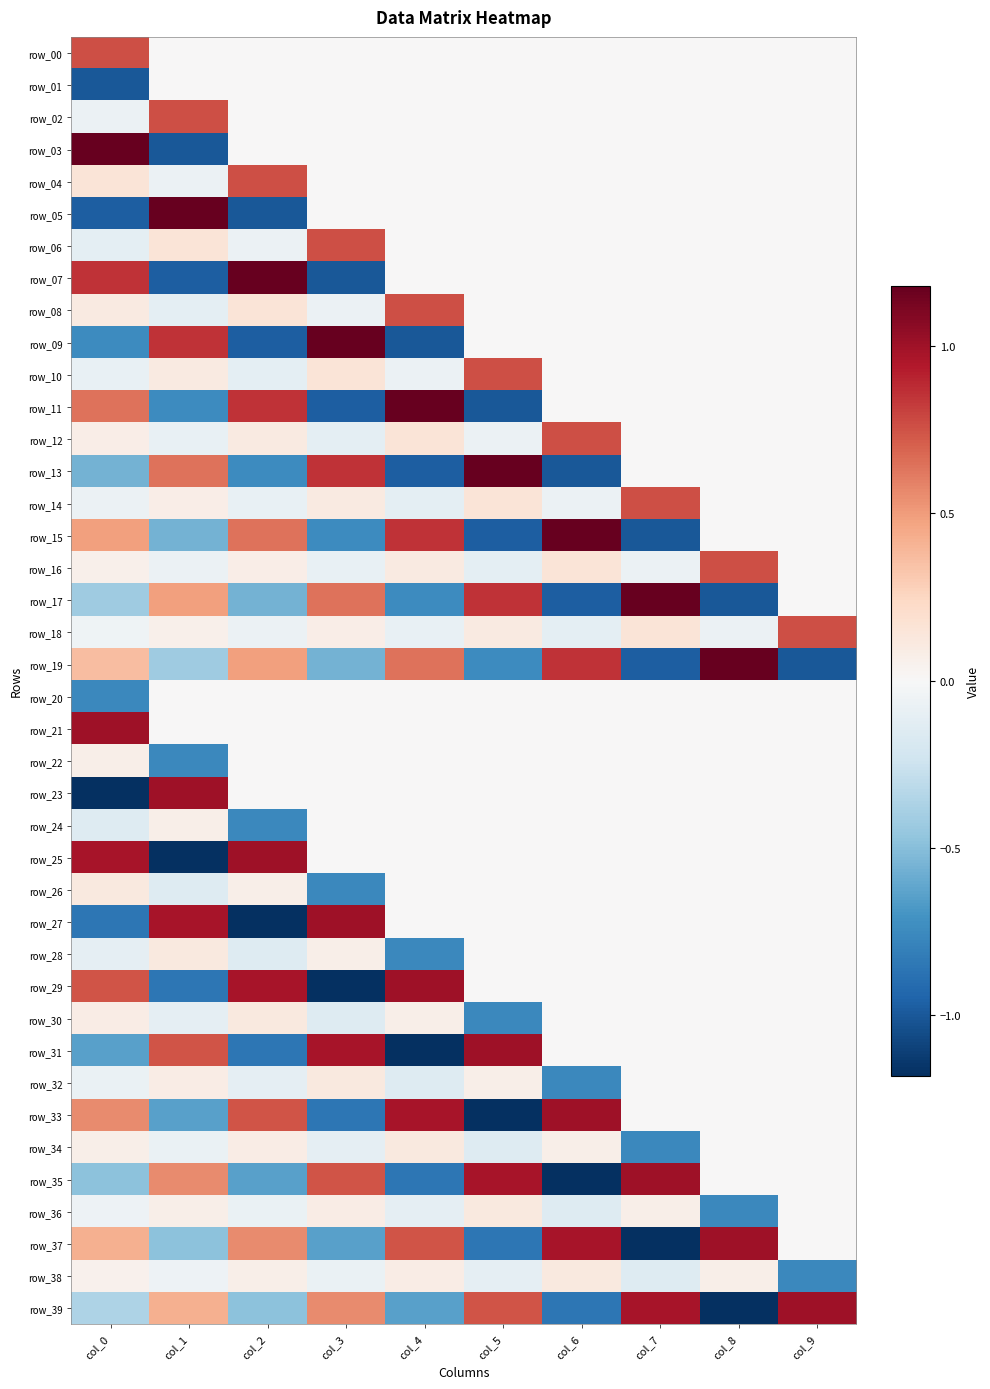

What is the difference between the second highest and second lowest values in the row_29 series?

1.8